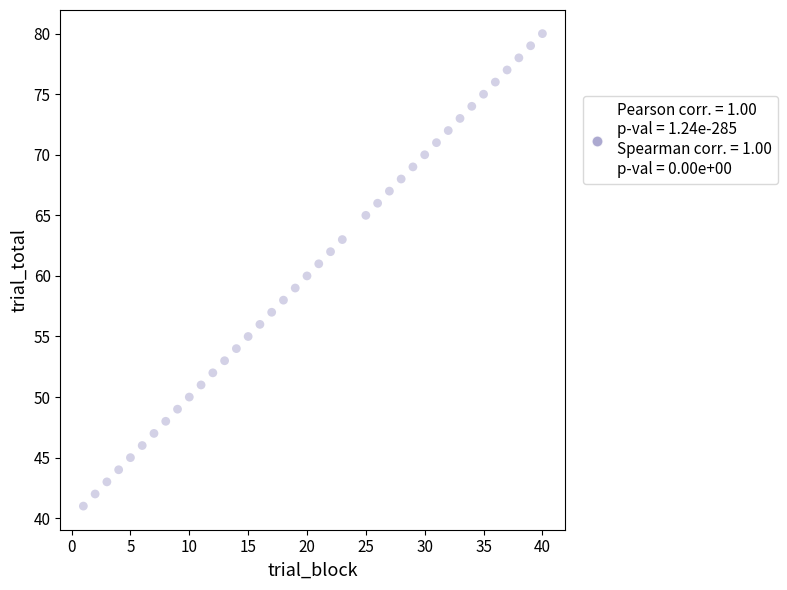

What is the range of Y values (max minus min)?

39